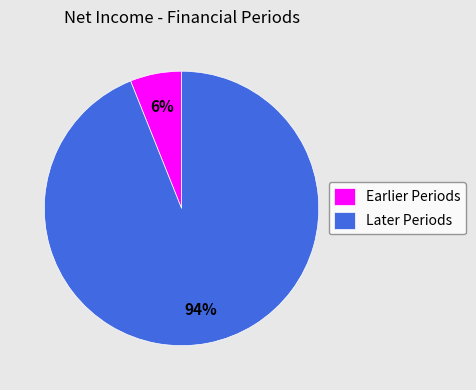

To the nearest percent, what portion does Earlier Periods represent?

6%